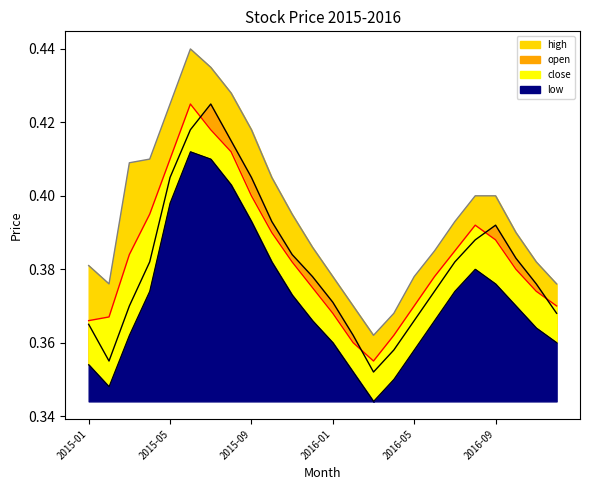

Is it true that low equals 0.4 at 2016-06?

True